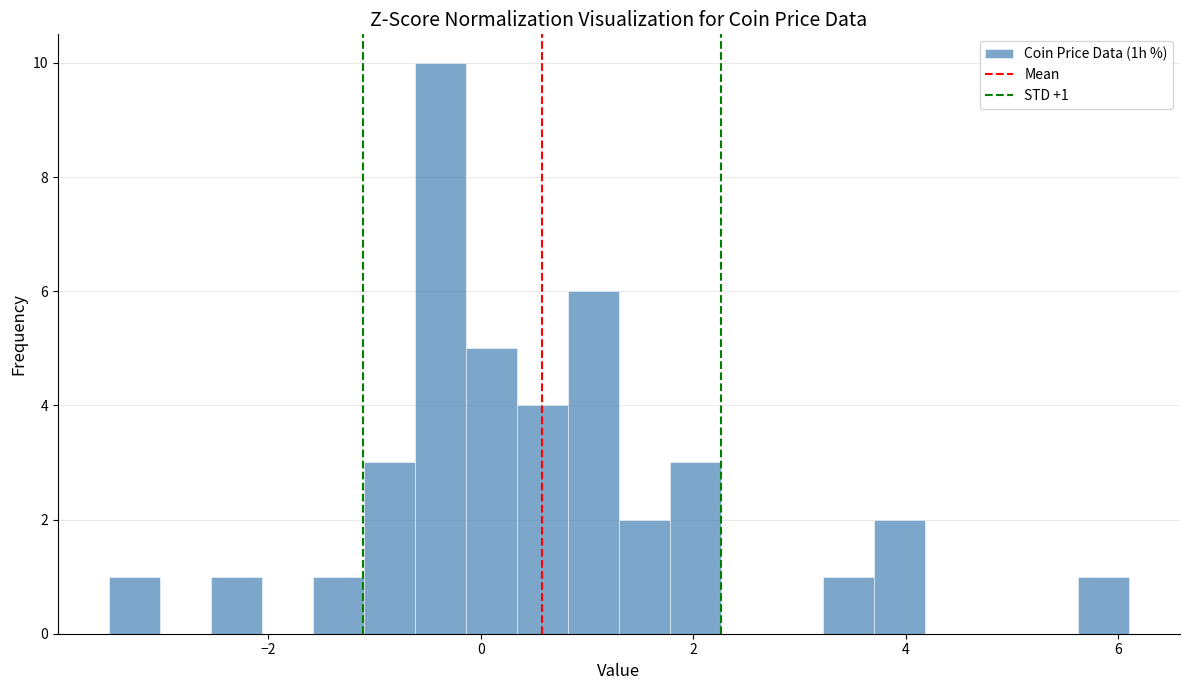

Read against the x-axis, roughly where is the centre of the tallest bar?

-0.4